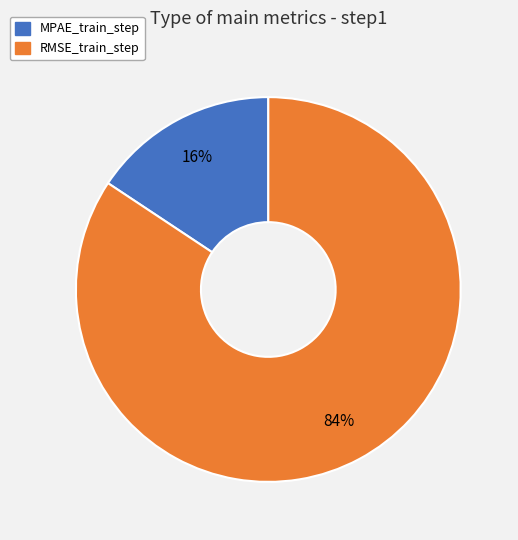

To the nearest percent, what portion does RMSE_train_step represent?

84%